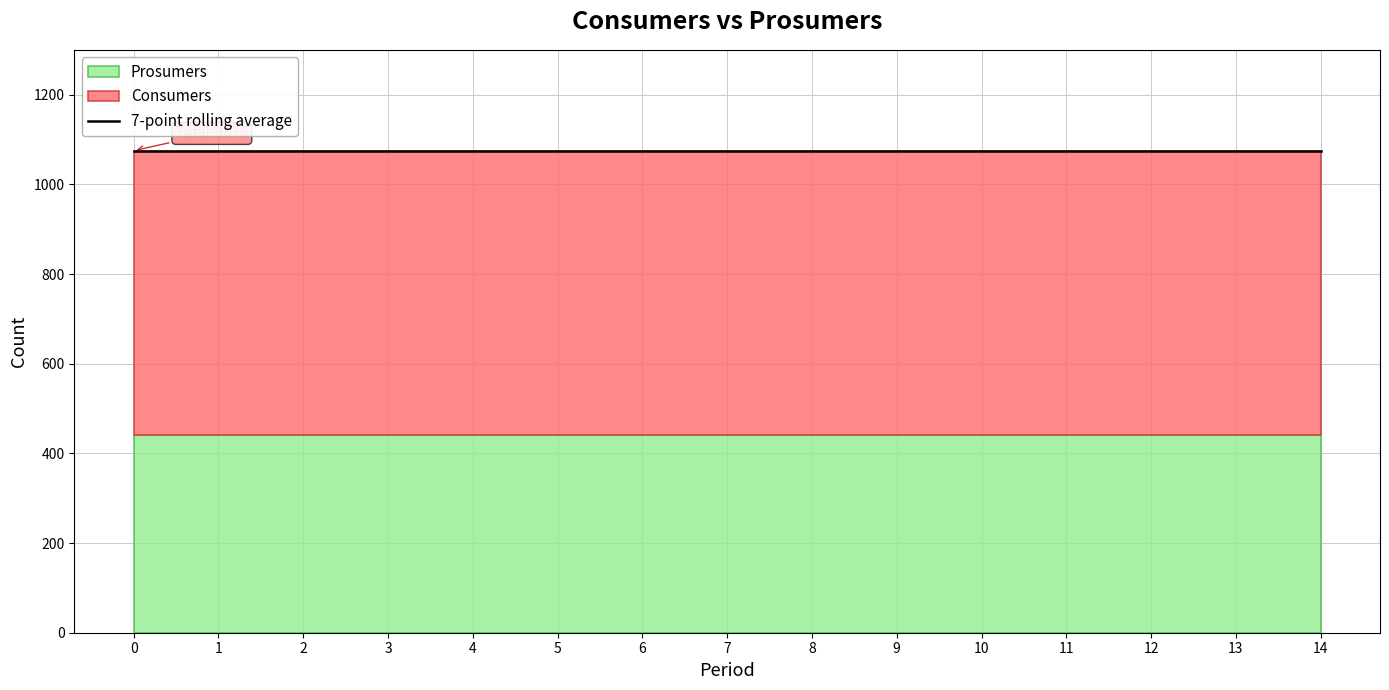

The Prosumers series shows 440 at 8. True or false?

True